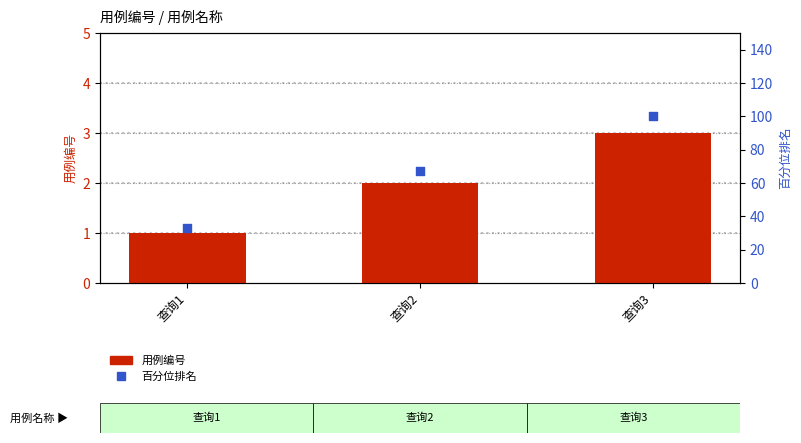

At how many categories does at least one series exceed 23?

3